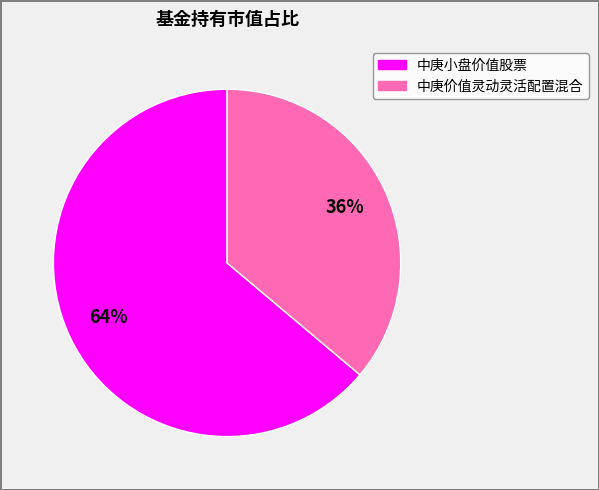

Which category has the biggest portion of the pie?

中庚小盘价值股票